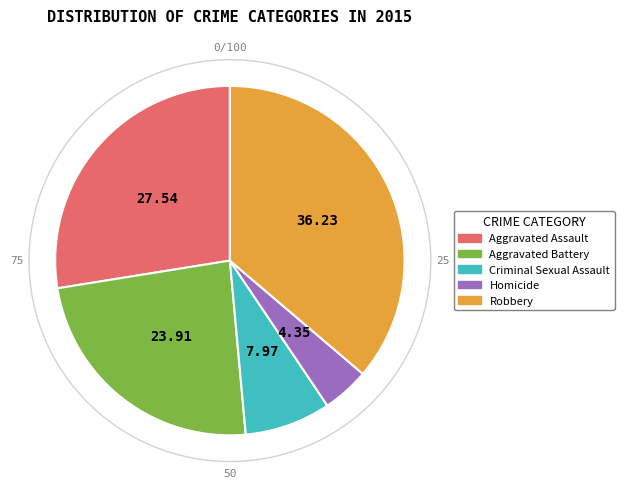

Is there any slice that represents more than half of the pie?

No